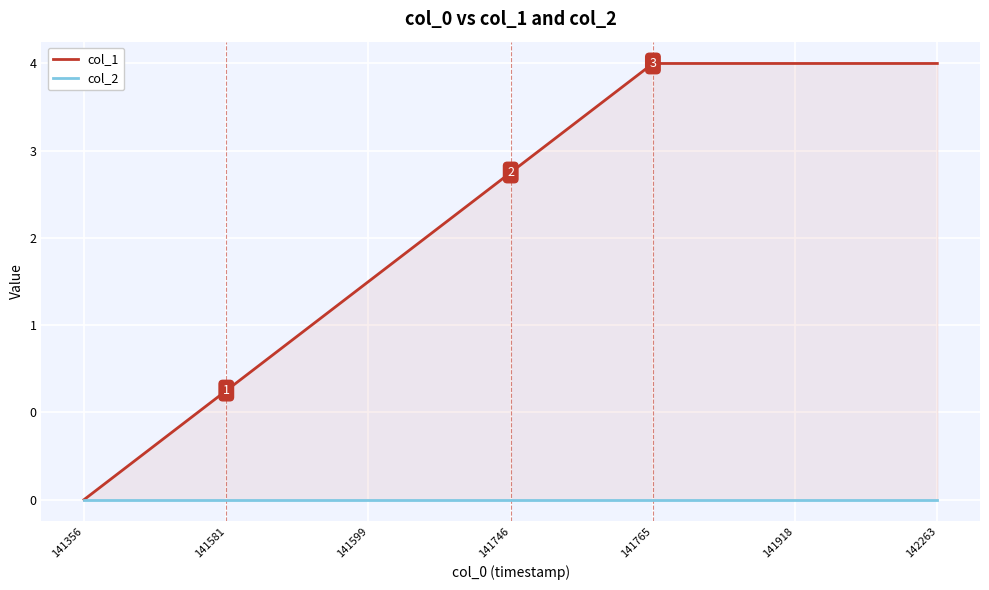

Rank the categories by col_1 value from highest to lowest.

141765, 141918, 142263, 141746, 141599, 141581, 141356